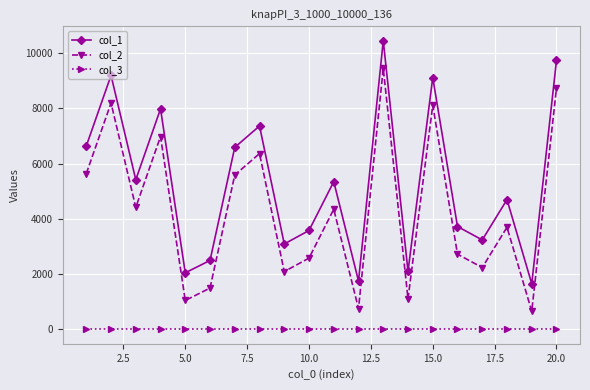

How many categories are shown in the chart?

20